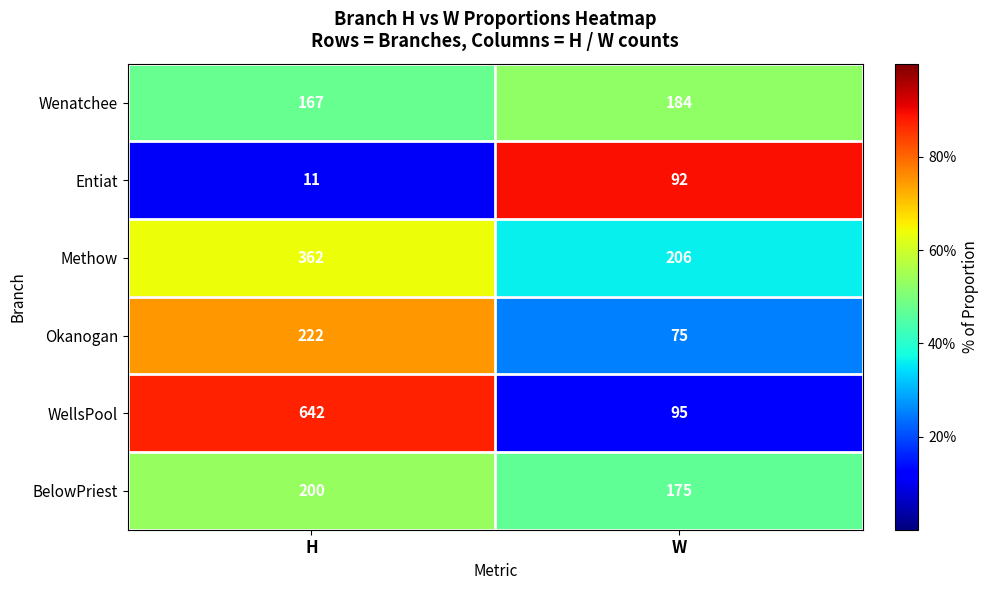

What value does the Entiat series have at W, to the nearest 5?

90